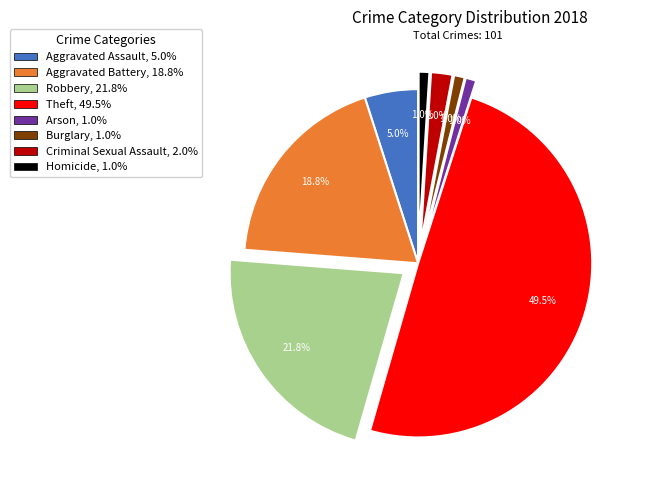

Count the number of slices in the pie.

8